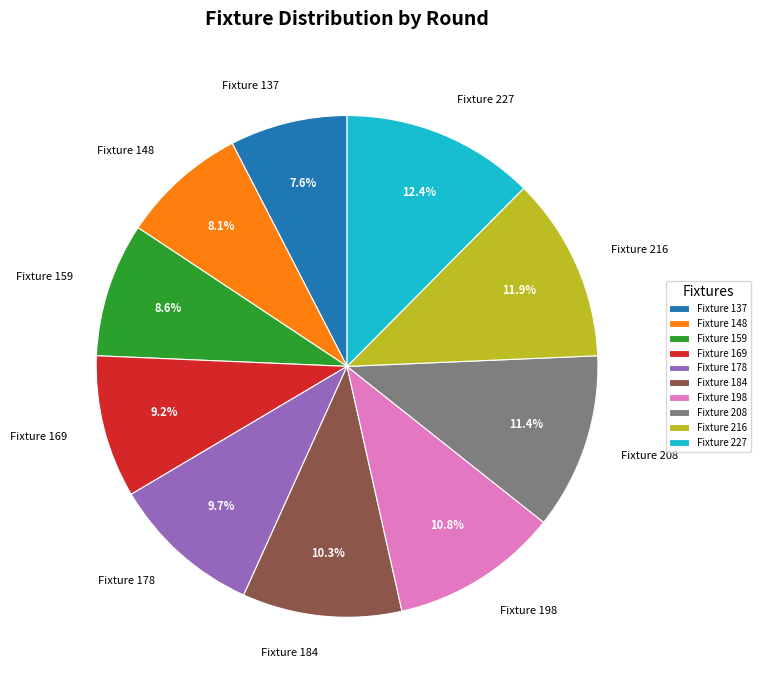

What is the largest slice in the pie chart?

Fixture 227